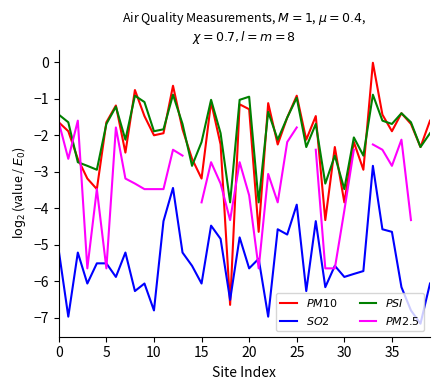

True or false: $PM2.5$ and $SO2$ cross at least once.

True